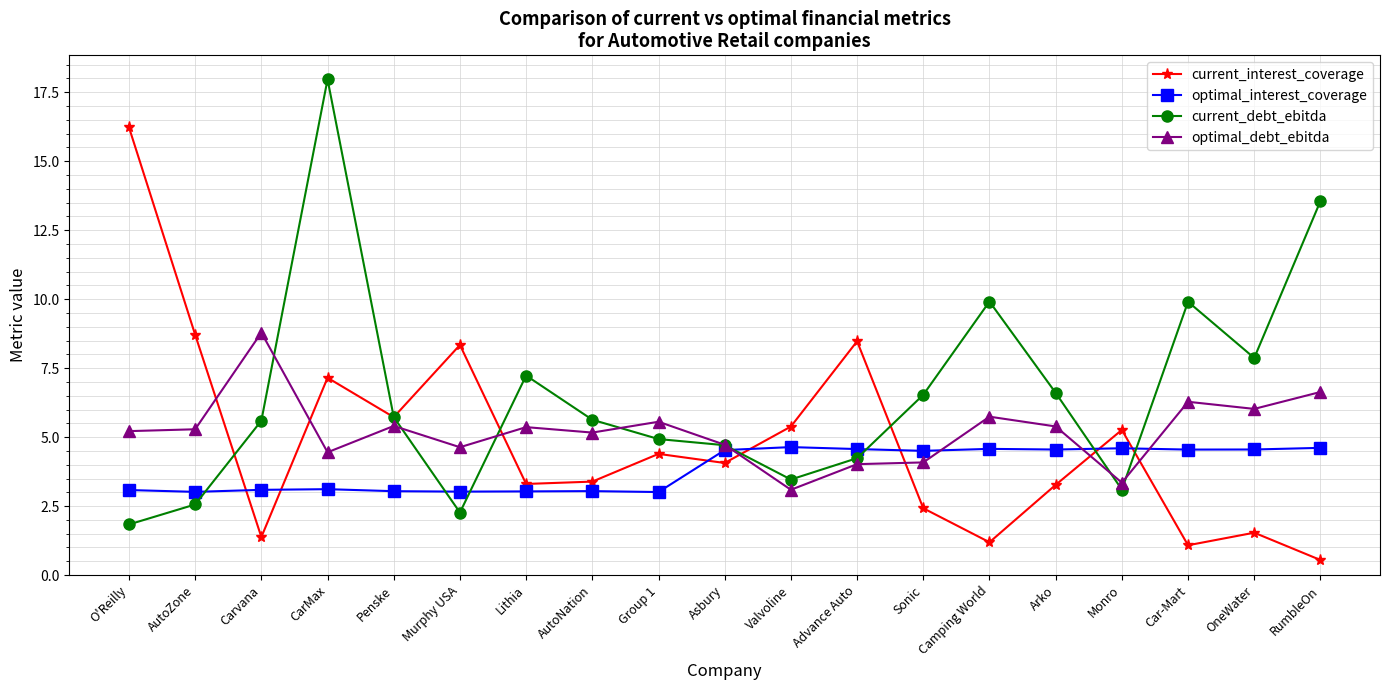

What position from the left is Arko?

15